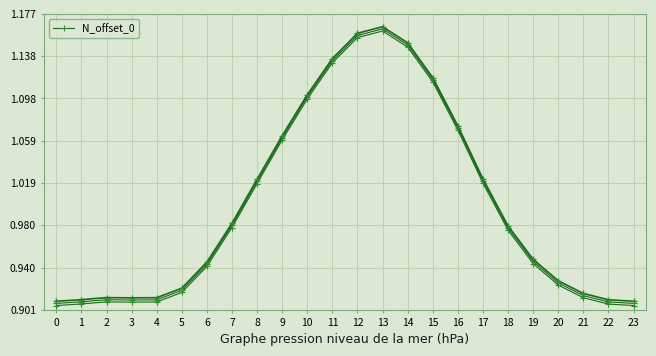

How many categories are shown in the chart?

24